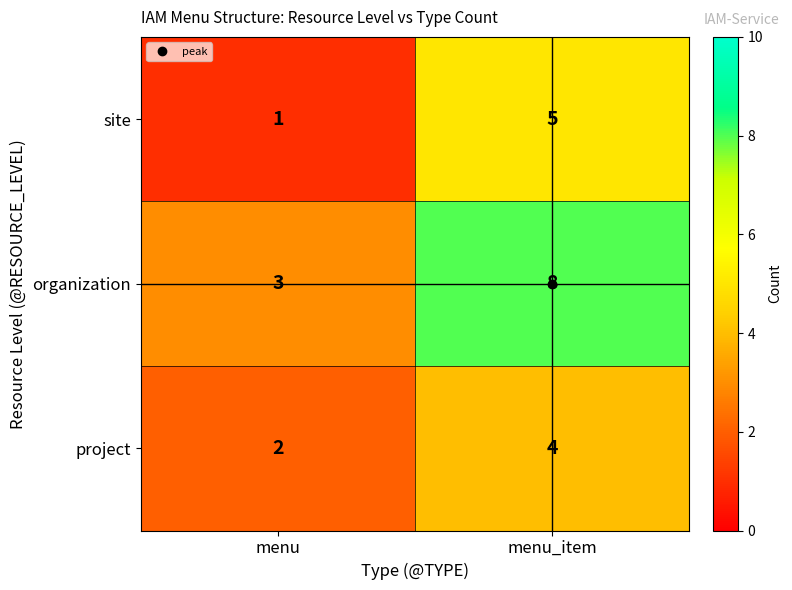

What is the approximate value of project at menu_item?

4